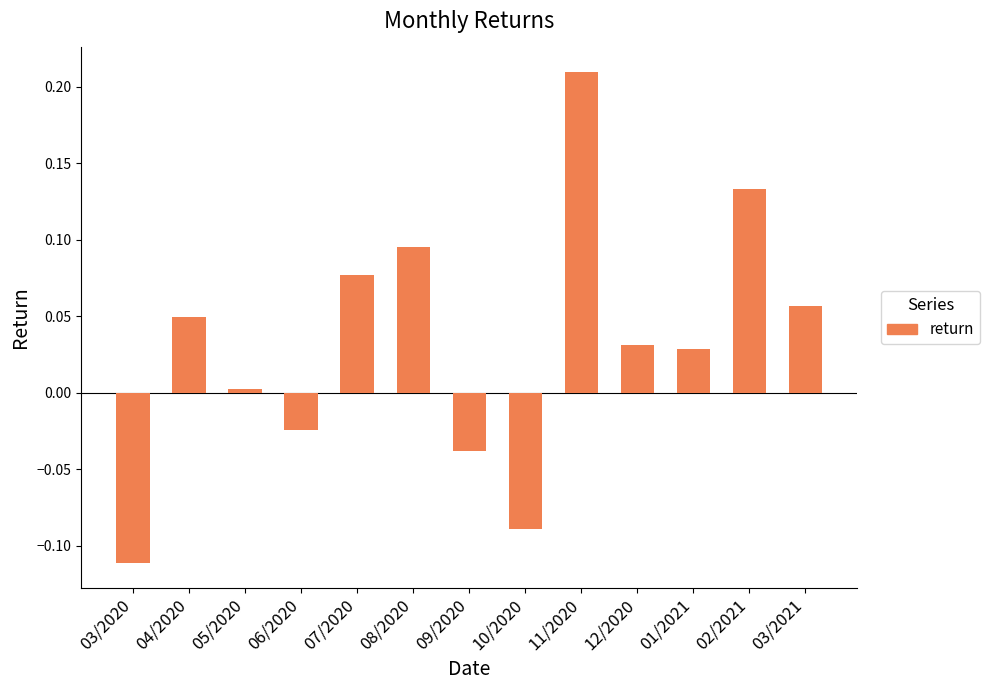

Which series changed the most between 09/2020 and 01/2021?

Negative Return